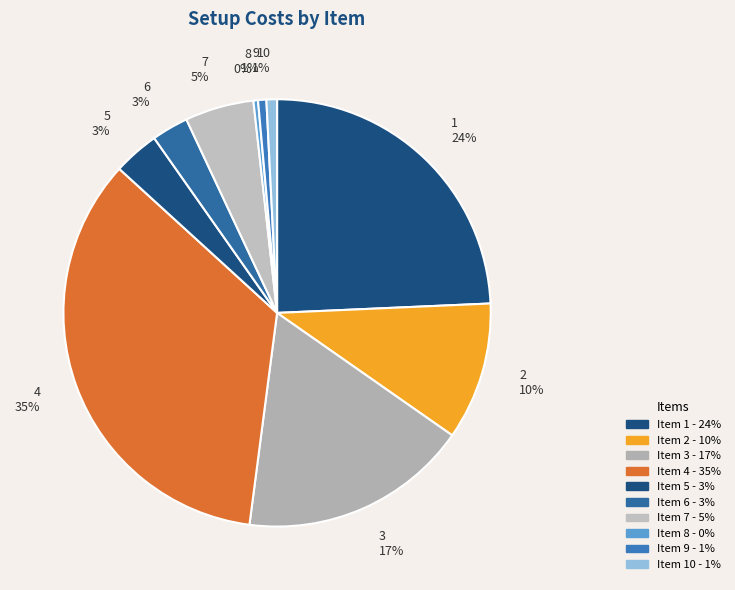

Which slice is the largest?

4 35%